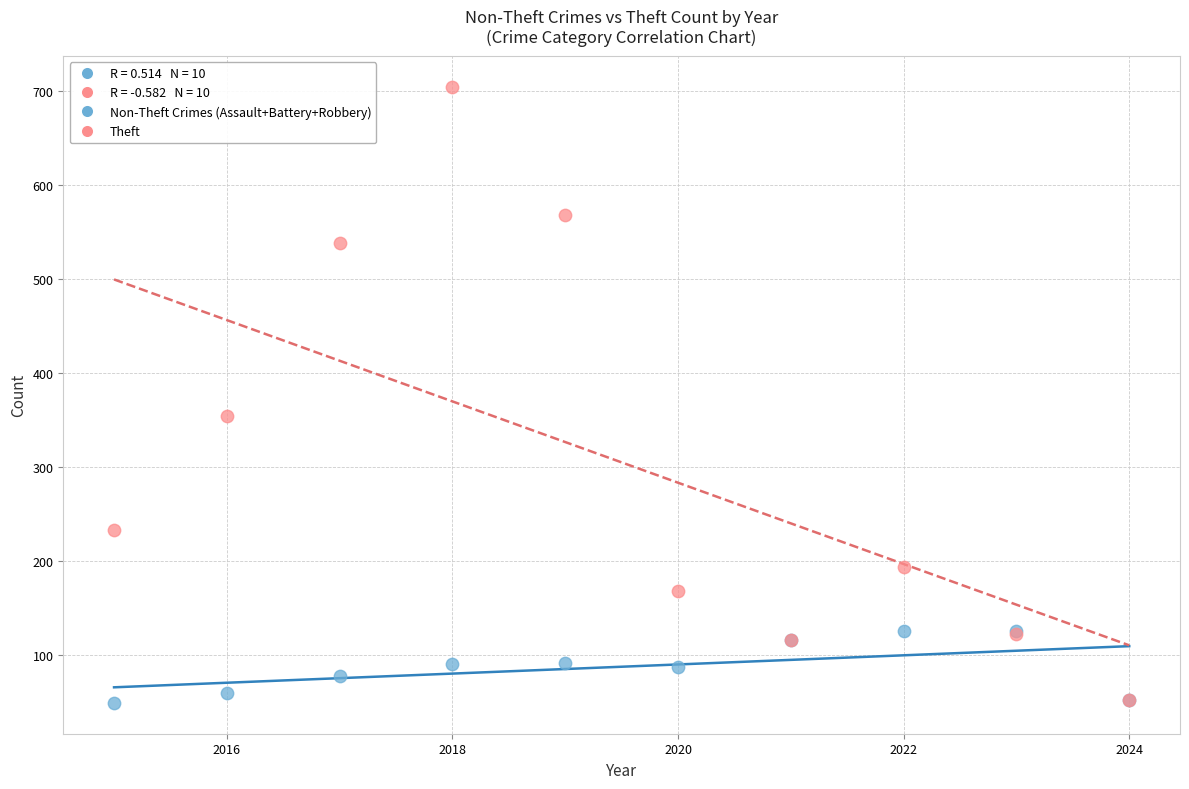

Across all series, what Y value is closest to 377?

354